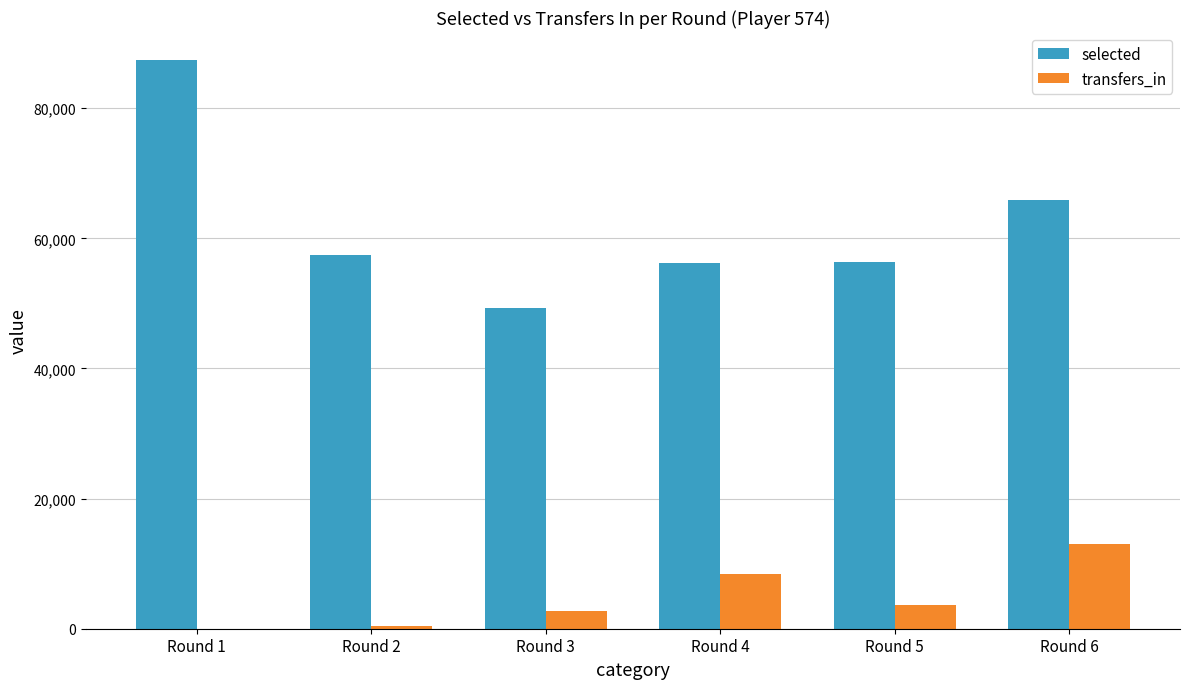

What is the average value of the transfers_in series?

4713